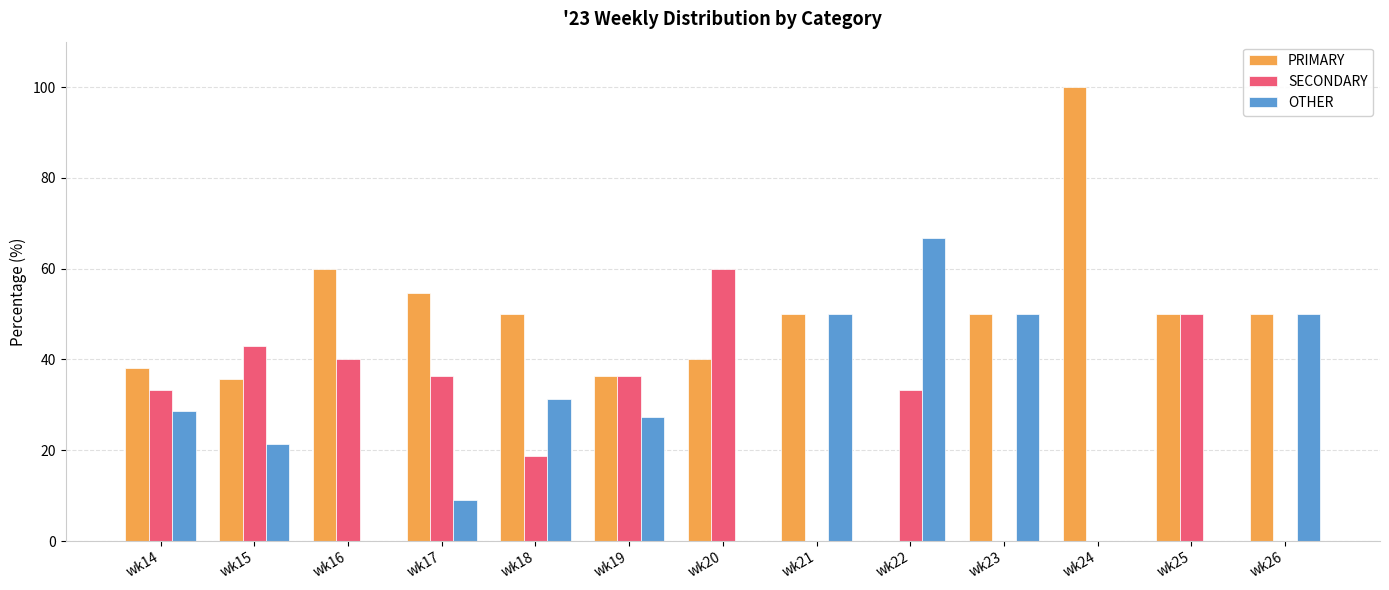

Which series has the widest spread of values?

PRIMARY